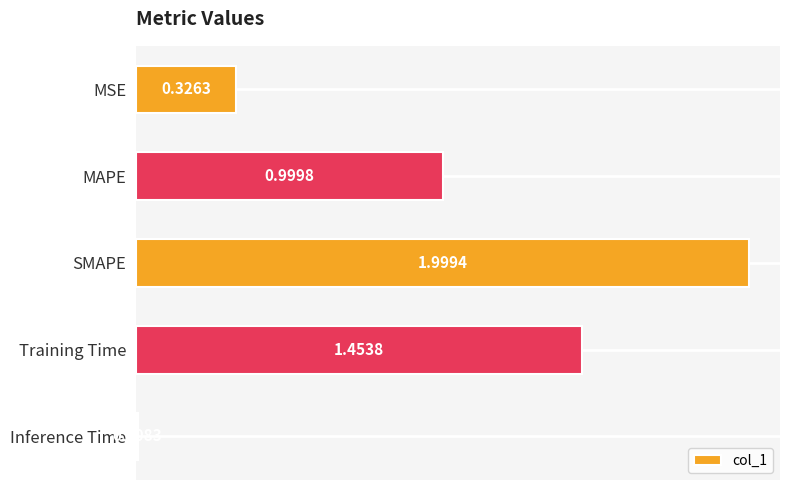

What is the difference between the second highest and minimum values?

1.4